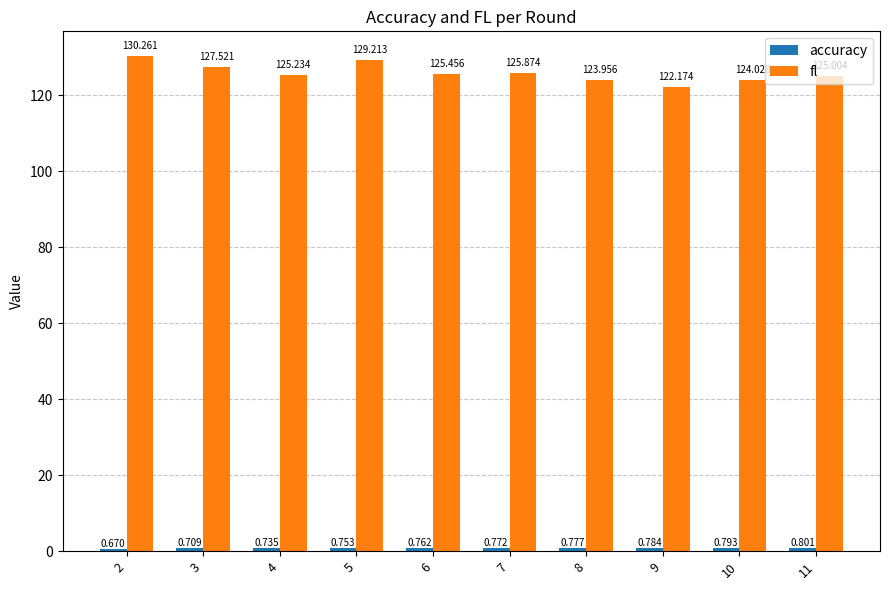

What is the difference between the fl values at 6 and 9?

3.3